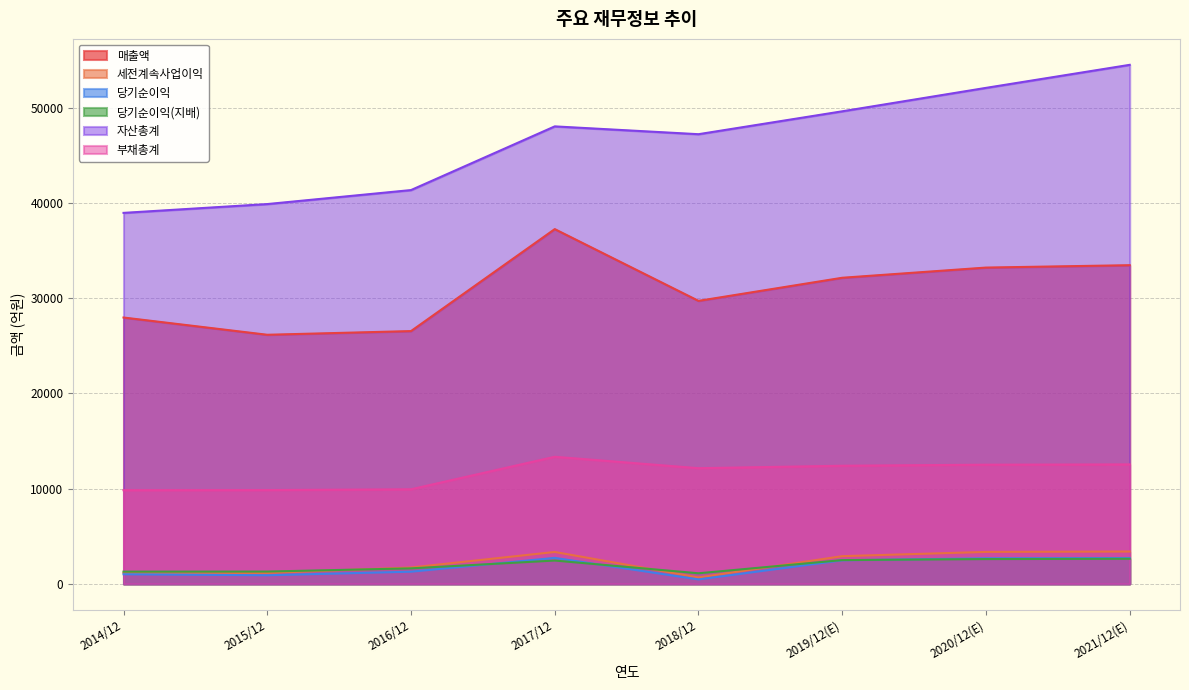

What value does the 당기순이익(지배) series have at 2016/12, to the nearest 100?

1600